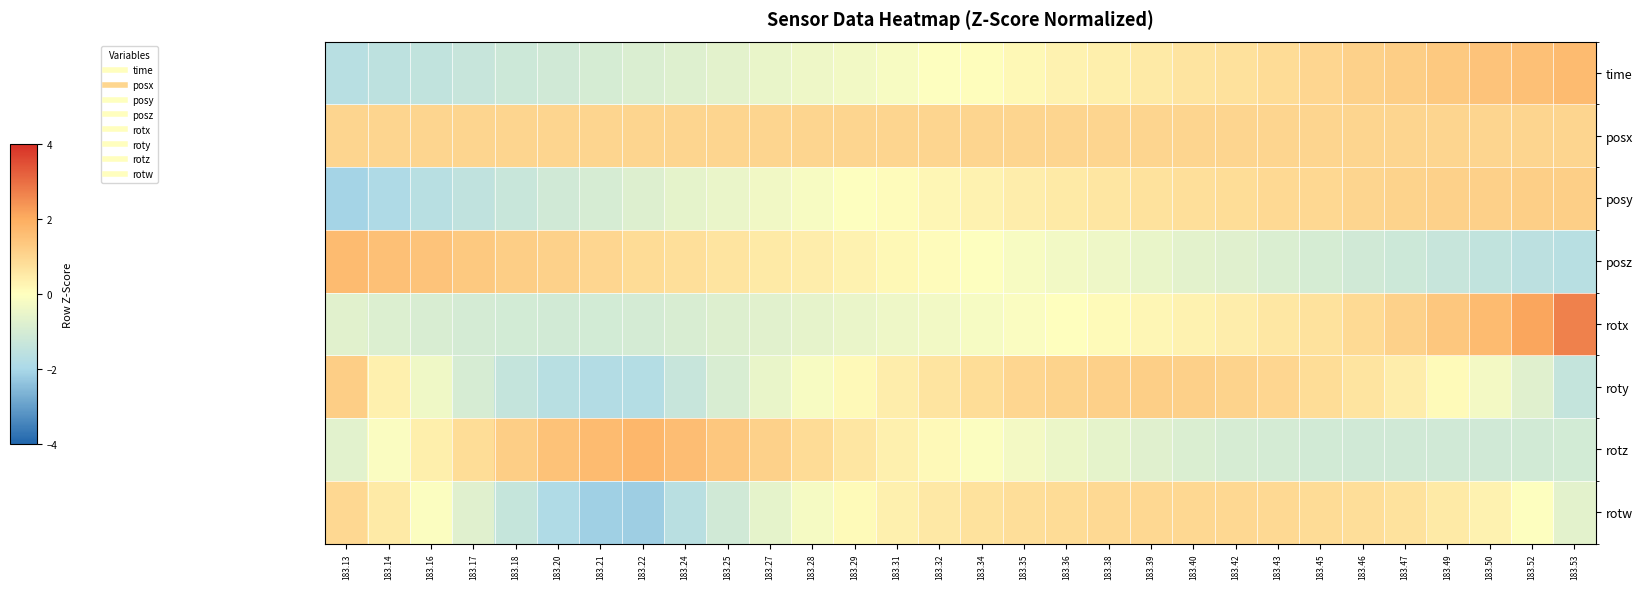

Reading right to left, transcribe all the data shown in this chart.

time: 183.53=1.7	183.52=1.6	183.50=1.4	183.49=1.3	183.47=1.2	183.46=1.1	183.45=1.0	183.43=0.9	183.42=0.7	183.40=0.6	183.39=0.5	183.38=0.4	183.36=0.3	183.35=0.2	183.34=0.1	183.32=-0.1	183.31=-0.2	183.29=-0.3	183.28=-0.4	183.27=-0.5	183.25=-0.6	183.24=-0.8	183.22=-0.9	183.21=-1.0	183.20=-1.1	183.18=-1.2	183.17=-1.3	183.16=-1.4	183.14=-1.6	183.13=-1.7
posx: 183.53=1.0	183.52=1.0	183.50=1.0	183.49=1.0	183.47=1.0	183.46=1.0	183.45=1.0	183.43=1.0	183.42=1.0	183.40=1.0	183.39=1.0	183.38=1.0	183.36=1.0	183.35=1.0	183.34=1.0	183.32=1.0	183.31=1.0	183.29=1.0	183.28=1.0	183.27=1.0	183.25=1.0	183.24=1.0	183.22=1.0	183.21=1.0	183.20=1.0	183.18=1.0	183.17=1.0	183.16=1.0	183.14=1.0	183.13=1.0
posy: 183.53=1.2	183.52=1.2	183.50=1.1	183.49=1.1	183.47=1.1	183.46=1.0	183.45=1.0	183.43=0.9	183.42=0.8	183.40=0.8	183.39=0.7	183.38=0.6	183.36=0.5	183.35=0.4	183.34=0.3	183.32=0.2	183.31=0.1	183.29=-0.1	183.28=-0.2	183.27=-0.3	183.25=-0.5	183.24=-0.6	183.22=-0.8	183.21=-0.9	183.20=-1.1	183.18=-1.3	183.17=-1.5	183.16=-1.7	183.14=-1.9	183.13=-2.1
posz: 183.53=-1.7	183.52=-1.6	183.50=-1.5	183.49=-1.3	183.47=-1.2	183.46=-1.1	183.45=-1.0	183.43=-0.9	183.42=-0.7	183.40=-0.6	183.39=-0.5	183.38=-0.4	183.36=-0.3	183.35=-0.2	183.34=-0.1	183.32=0.1	183.31=0.2	183.29=0.3	183.28=0.4	183.27=0.5	183.25=0.6	183.24=0.8	183.22=0.9	183.21=1.0	183.20=1.1	183.18=1.2	183.17=1.3	183.16=1.4	183.14=1.6	183.13=1.7
rotx: 183.53=2.7	183.52=2.1	183.50=1.7	183.49=1.4	183.47=1.1	183.46=0.9	183.45=0.7	183.43=0.6	183.42=0.4	183.40=0.3	183.39=0.2	183.38=0.1	183.36=0.0	183.35=-0.1	183.34=-0.2	183.32=-0.3	183.31=-0.4	183.29=-0.5	183.28=-0.6	183.27=-0.7	183.25=-0.8	183.24=-0.9	183.22=-1.0	183.21=-1.1	183.20=-1.1	183.18=-1.1	183.17=-1.0	183.16=-0.9	183.14=-0.8	183.13=-0.7
roty: 183.53=-1.4	183.52=-0.7	183.50=-0.3	183.49=0.1	183.47=0.4	183.46=0.6	183.45=0.8	183.43=1.0	183.42=1.1	183.40=1.1	183.39=1.2	183.38=1.1	183.36=1.1	183.35=1.0	183.34=0.8	183.32=0.7	183.31=0.4	183.29=0.2	183.28=-0.2	183.27=-0.5	183.25=-0.9	183.24=-1.3	183.22=-1.8	183.21=-1.8	183.20=-1.7	183.18=-1.4	183.17=-1.0	183.16=-0.4	183.14=0.3	183.13=1.2
rotz: 183.53=-1.0	183.52=-1.1	183.50=-1.1	183.49=-1.1	183.47=-1.1	183.46=-1.1	183.45=-1.1	183.43=-1.0	183.42=-0.9	183.40=-0.9	183.39=-0.7	183.38=-0.6	183.36=-0.4	183.35=-0.3	183.34=-0.1	183.32=0.1	183.31=0.4	183.29=0.6	183.28=0.8	183.27=1.1	183.25=1.4	183.24=1.6	183.22=1.8	183.21=1.7	183.20=1.5	183.18=1.2	183.17=0.8	183.16=0.4	183.14=-0.1	183.13=-0.7
rotw: 183.53=-0.6	183.52=-0.1	183.50=0.3	183.49=0.5	183.47=0.7	183.46=0.8	183.45=0.9	183.43=0.9	183.42=0.9	183.40=0.9	183.39=0.9	183.38=0.9	183.36=0.9	183.35=0.8	183.34=0.7	183.32=0.5	183.31=0.3	183.29=0.1	183.28=-0.2	183.27=-0.6	183.25=-1.1	183.24=-1.7	183.22=-2.2	183.21=-2.1	183.20=-1.9	183.18=-1.4	183.17=-0.7	183.16=-0.1	183.14=0.5	183.13=1.0